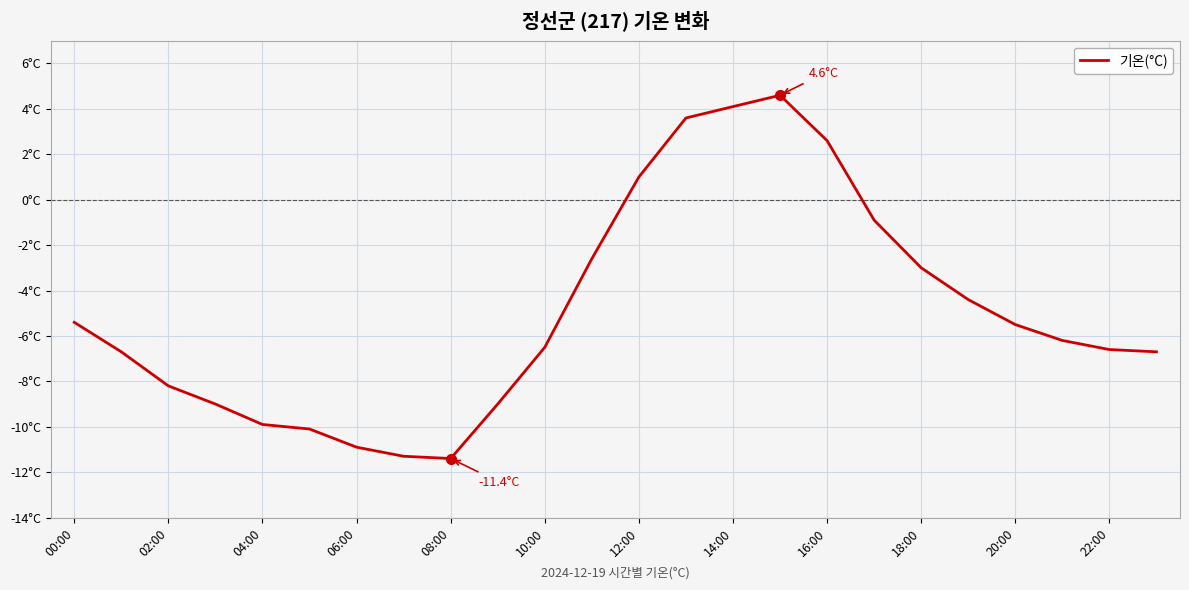

Does the chart have visible grid lines?

Yes